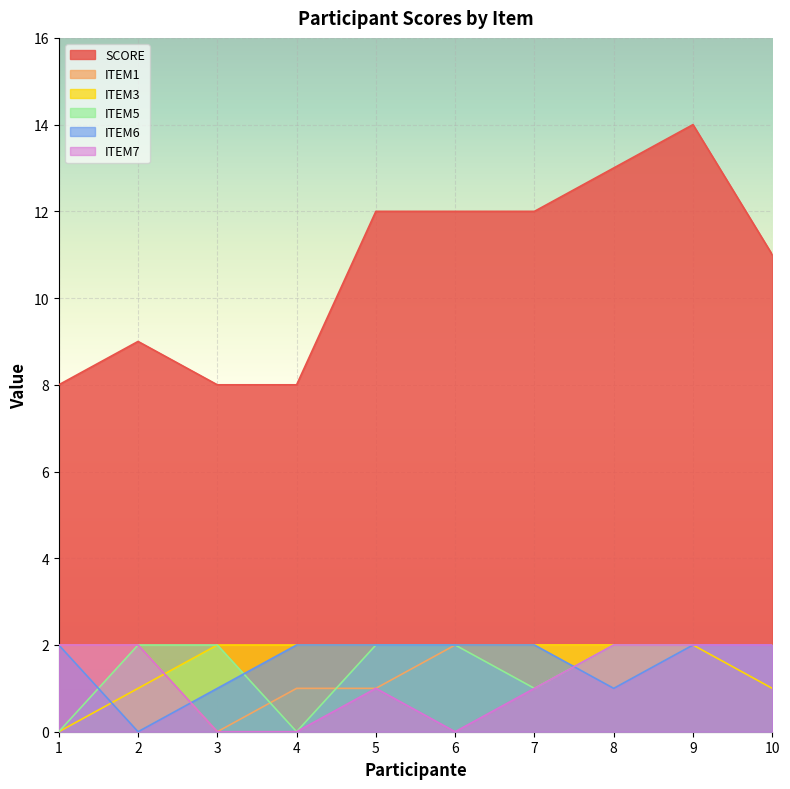

True or false: ITEM3 has more than 0 points higher than both neighbors.

False